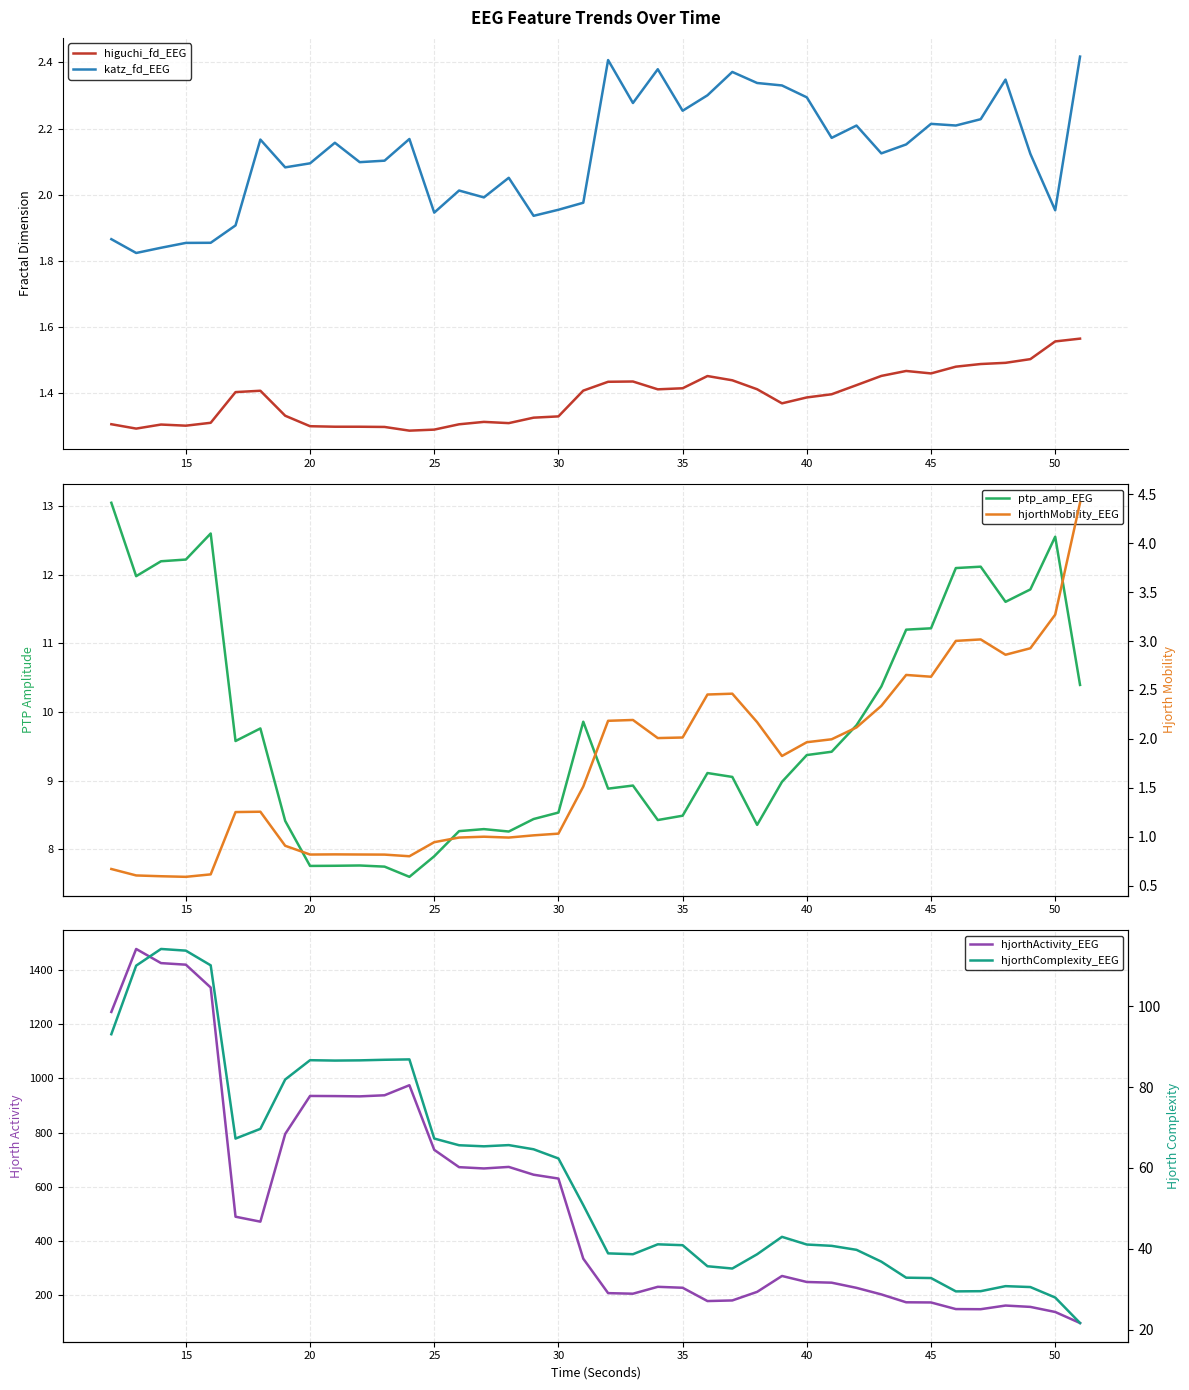

What is the sum of all hjorthComplexity_EEG values?

2340.9